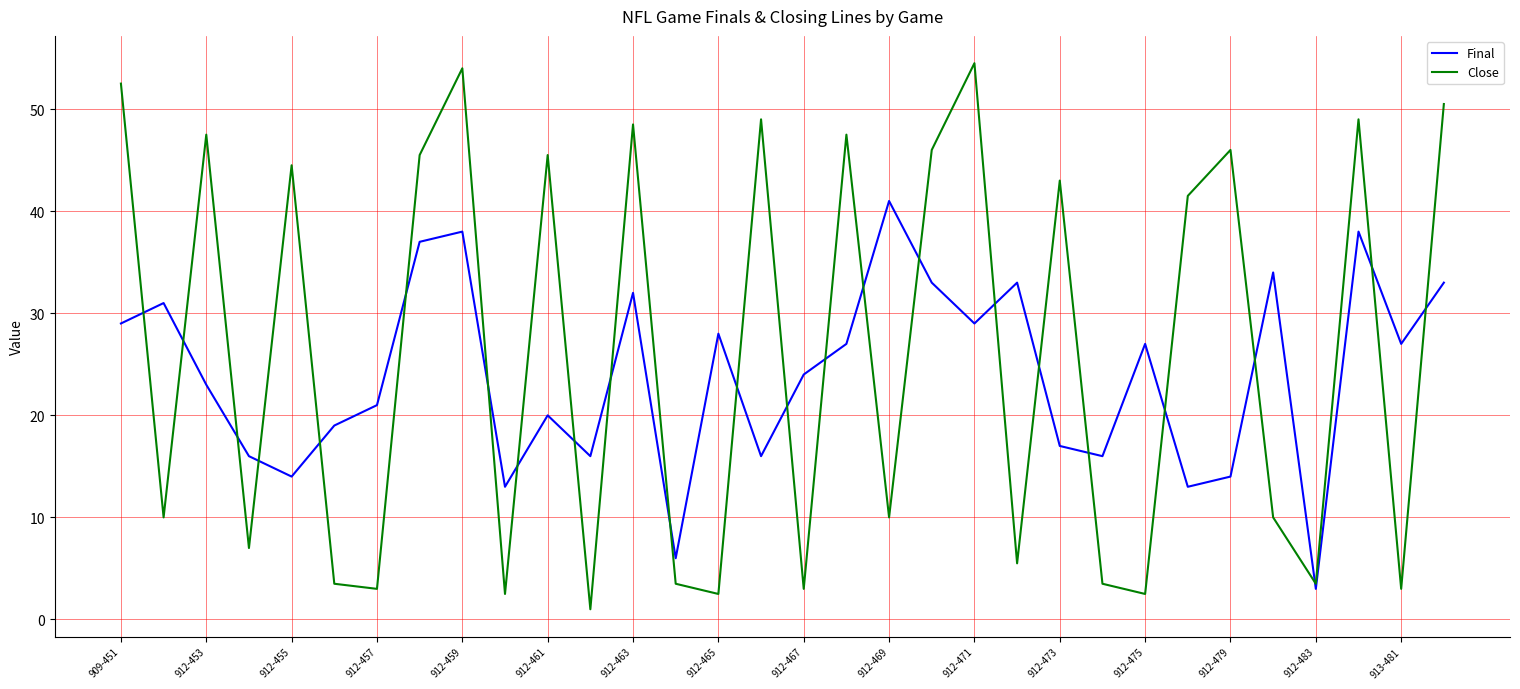

Which series has the largest range (max minus min)?

Close